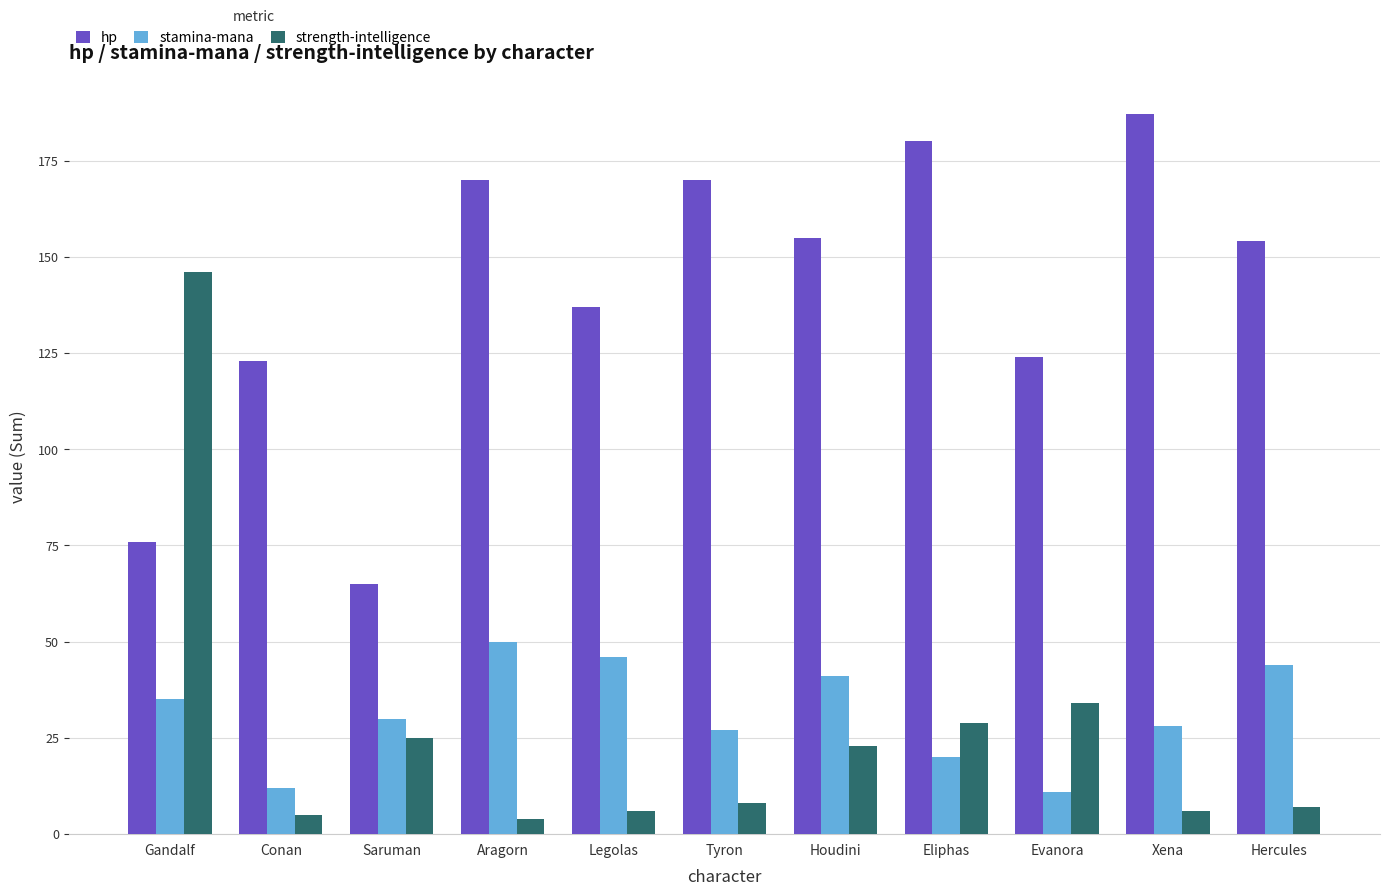

What is the sum of all stamina-mana values?

344